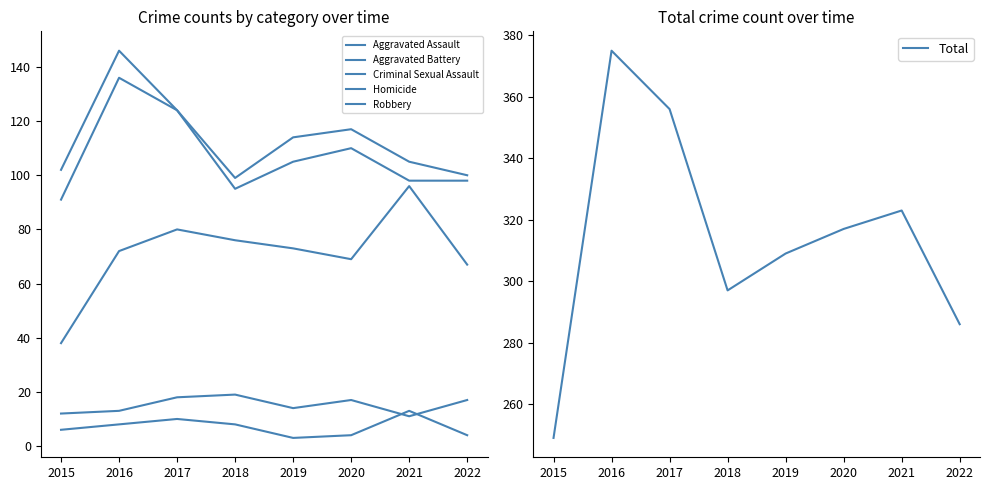

List the labels in order of Aggravated Assault value, smallest first.

2015, 2022, 2020, 2016, 2019, 2018, 2017, 2021